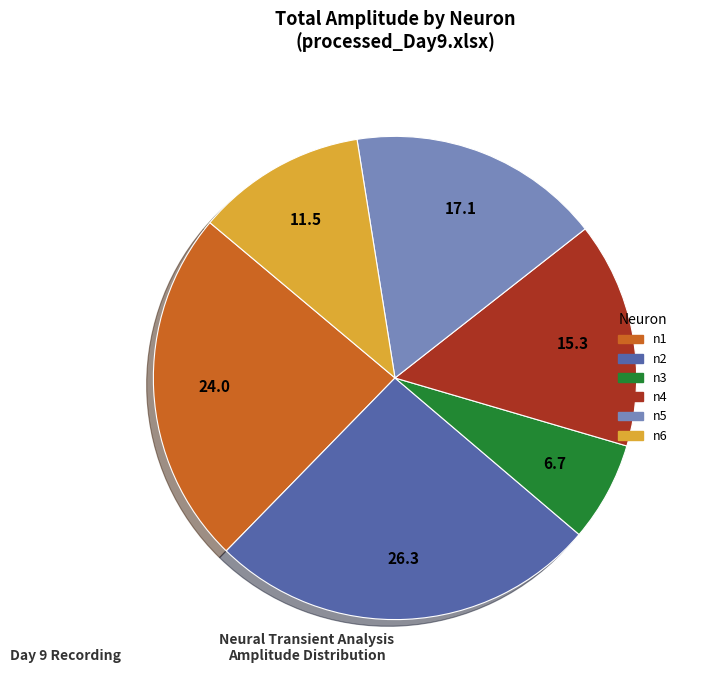

True or false: n3 accounts for 7% of the total.

True